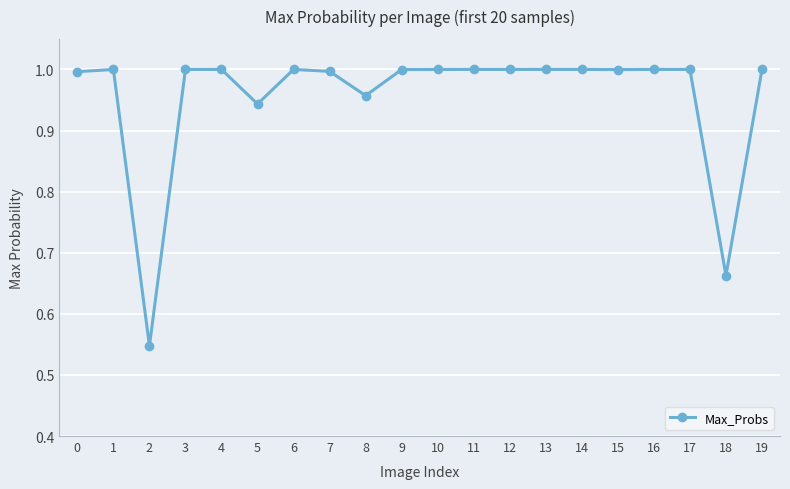

How many lines are shown in the chart?

1